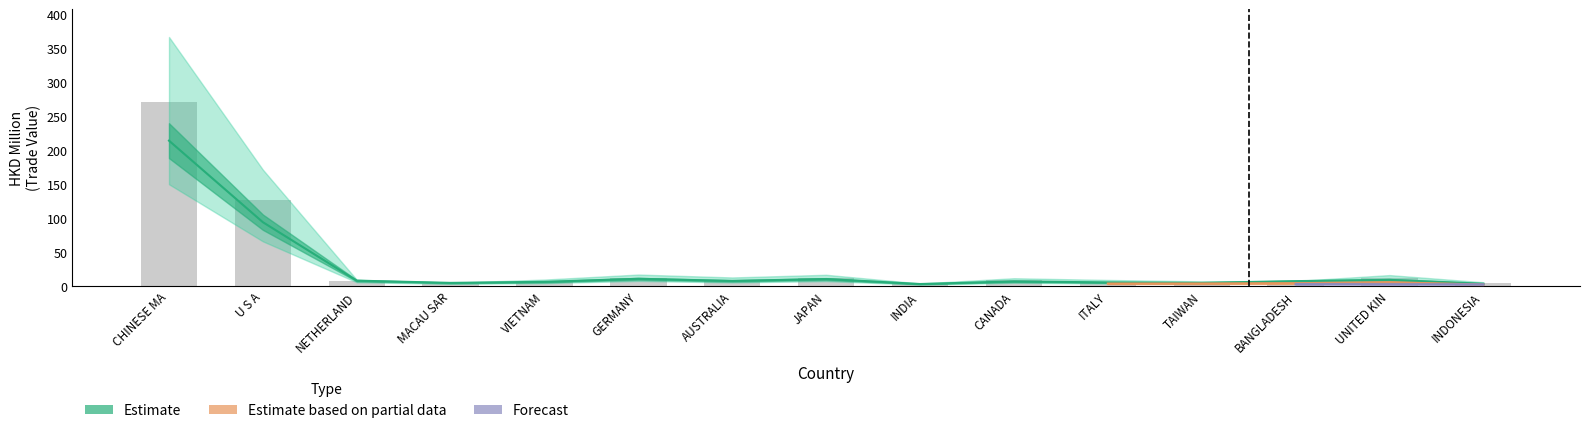

Reading left to right, list all the values displayed in this chart.

201812: 272.1	127.1	6.9	3.6	7.1	12.6	9.4	12.3	2.8	8.5	6.7	5.1	5.5	12.0	4.2
201912: 214.4	94.1	7.9	4.7	6.2	10.7	7.6	10.3	3.0	6.8	5.3	4.7	7.2	9.1	3.4